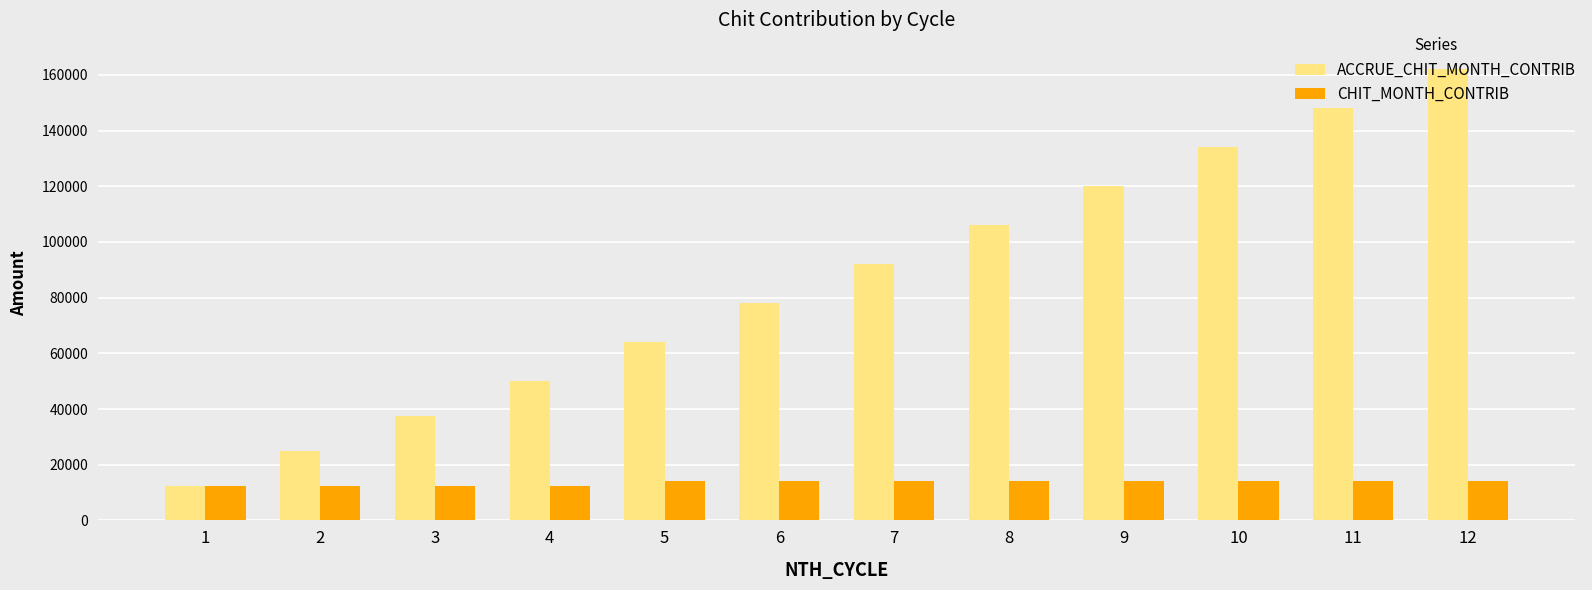

Which series has the largest total across all categories?

ACCRUE_CHIT_MONTH_CONTRIB